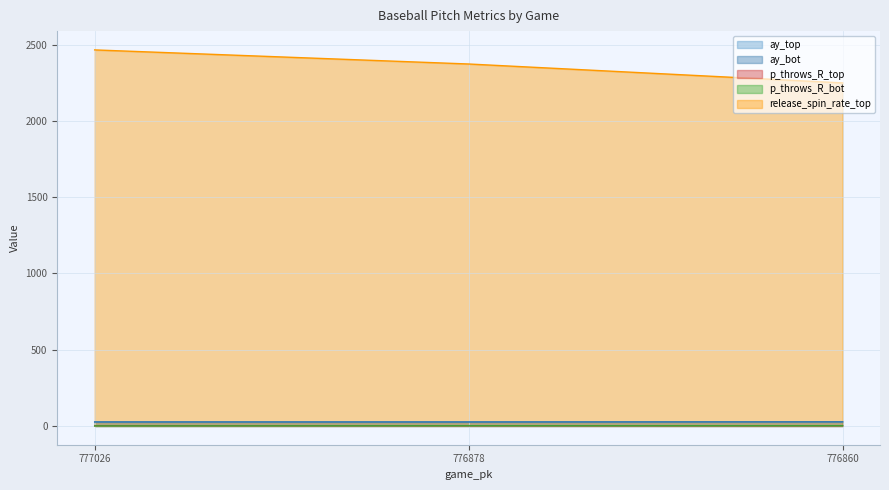

What are all the series names shown in the legend?

ay_top, ay_bot, p_throws_R_top, p_throws_R_bot, release_spin_rate_top